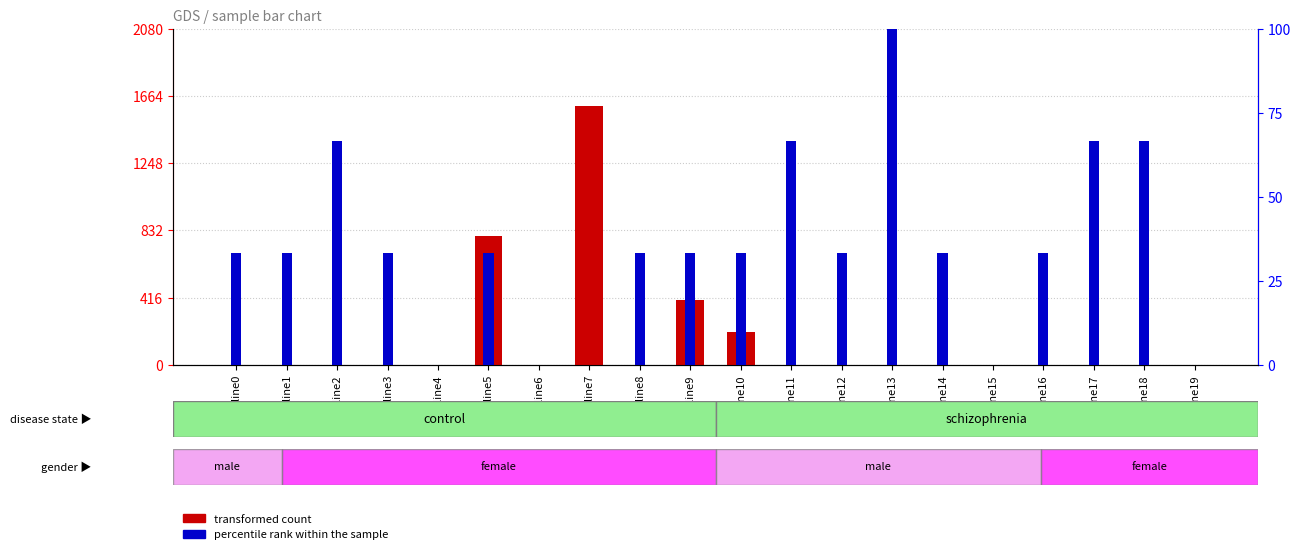

How many categories are shown in the chart?

20